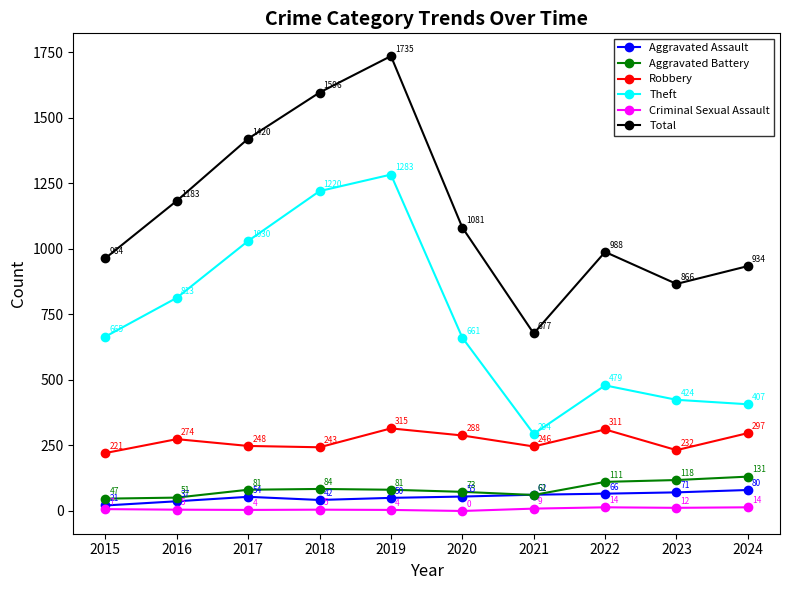

How many lines are shown in the chart?

6